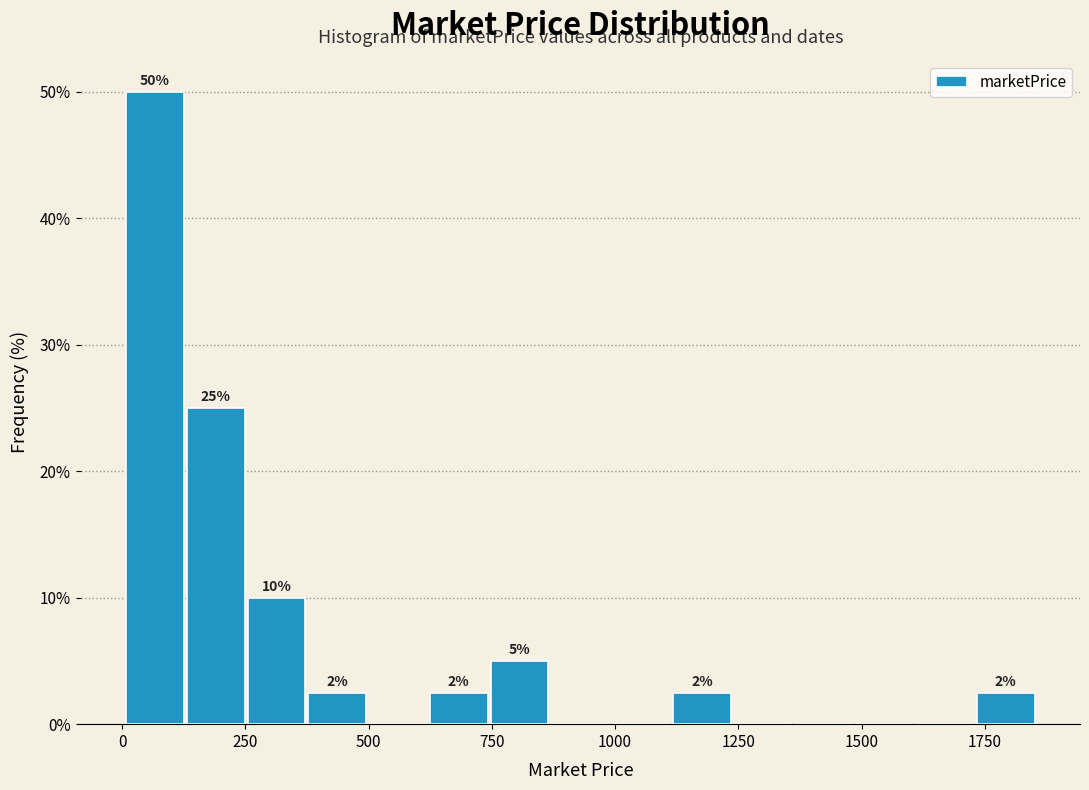

Around what value on the x-axis is the tallest bar? Give the approximate position of its centre, as read against the axis.

50